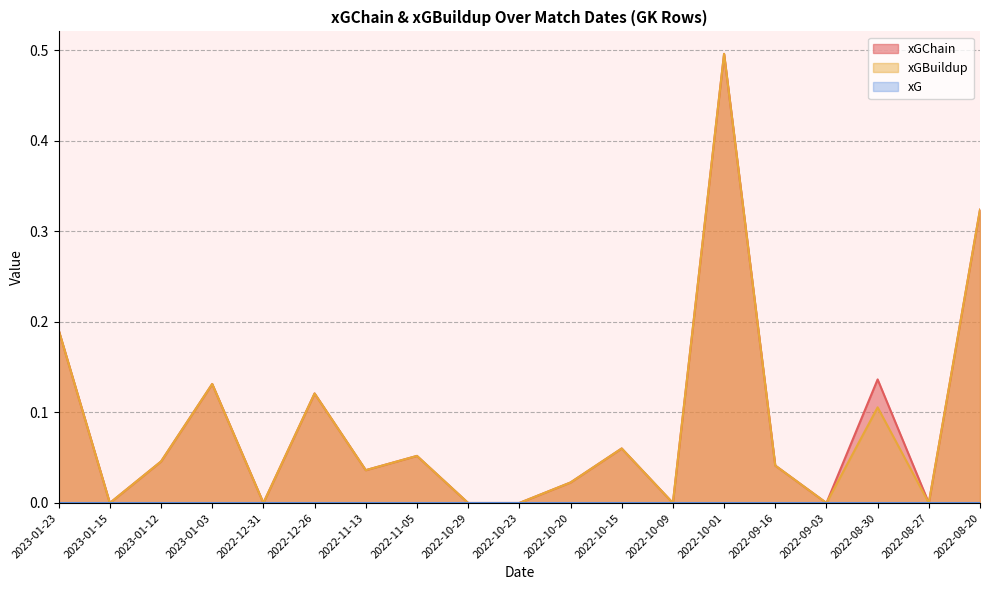

At which category does xGBuildup reach its first local peak?

2023-01-03